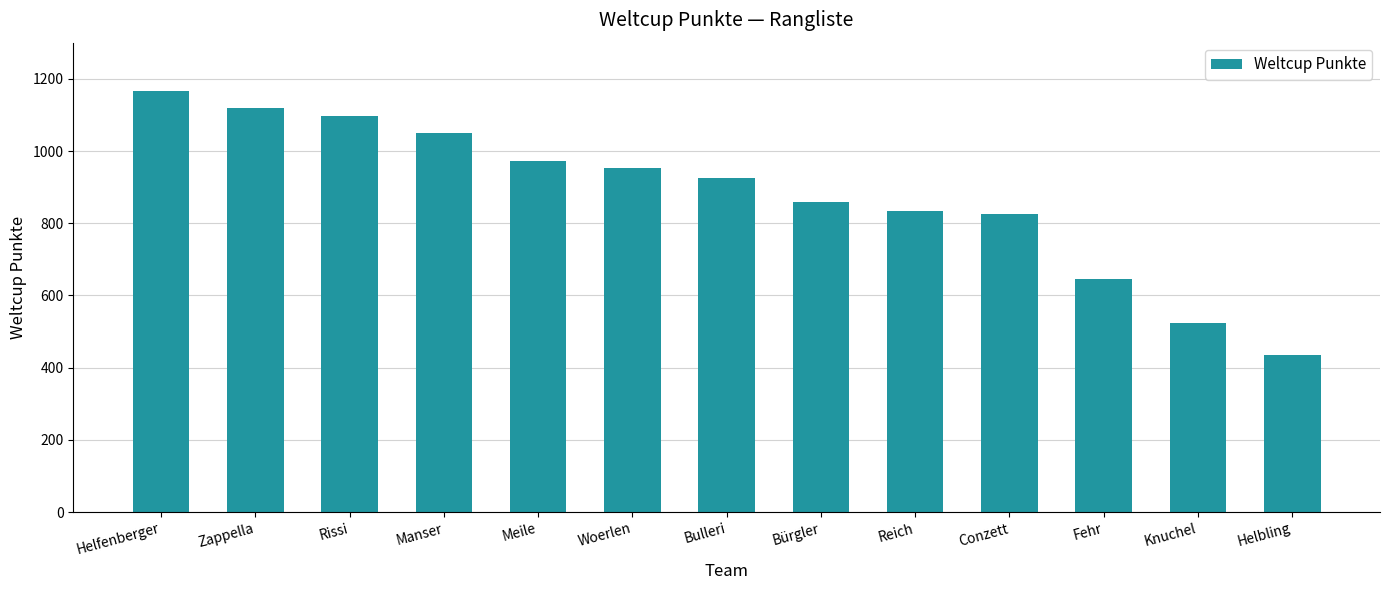

What is the value of the 6th bar from the left?

953